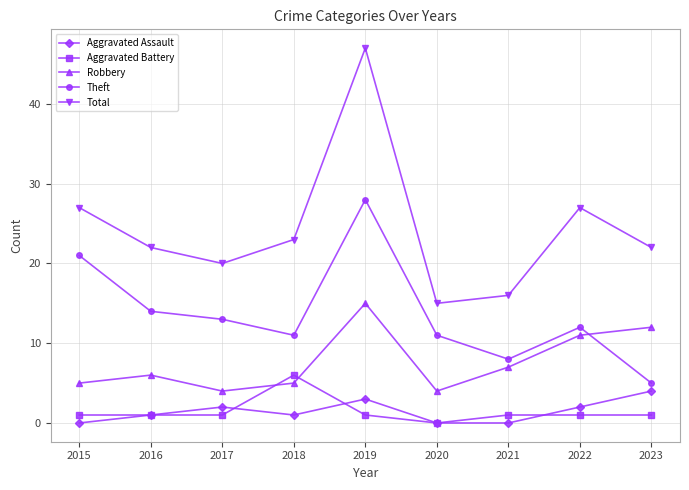

What value does the Aggravated Assault series have at 2019?

3